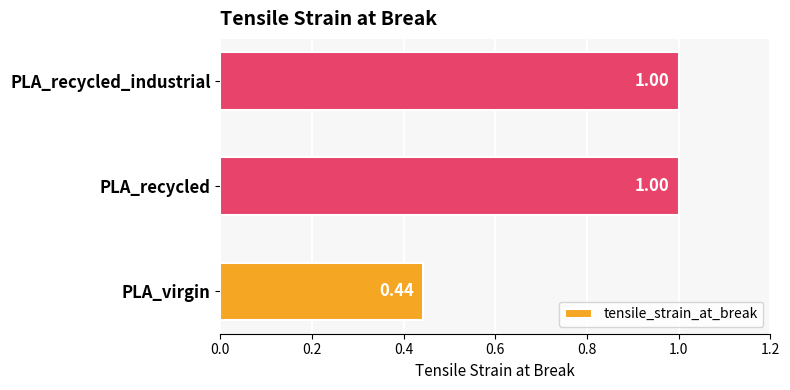

What is the change in value from PLA_virgin to PLA_recycled_industrial?

+0.6